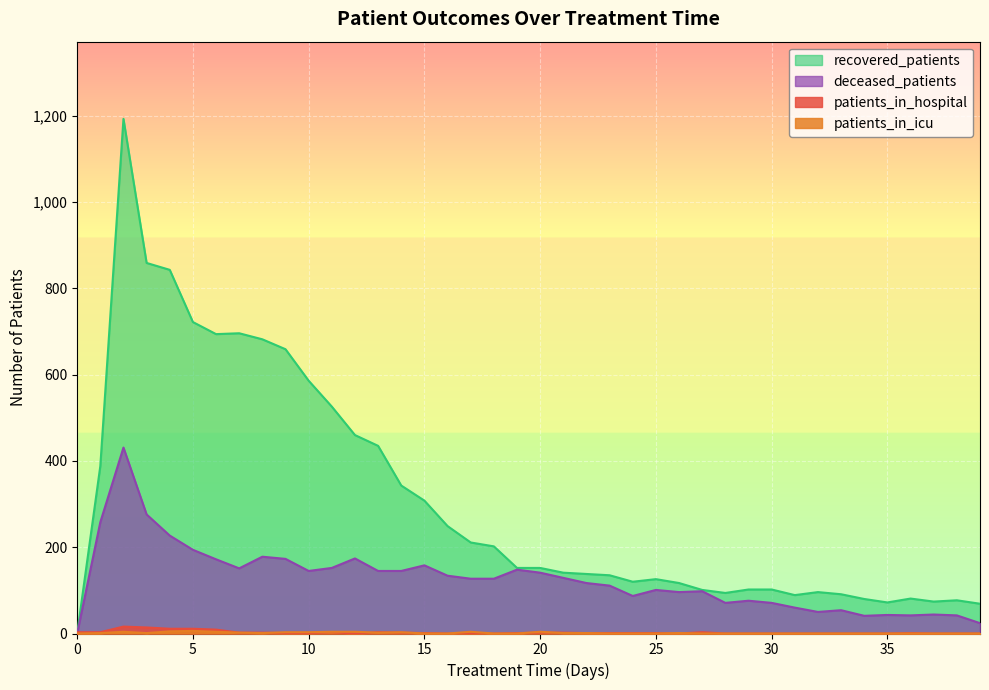

True or false: deceased_patients has a value of 43 at 35.

True